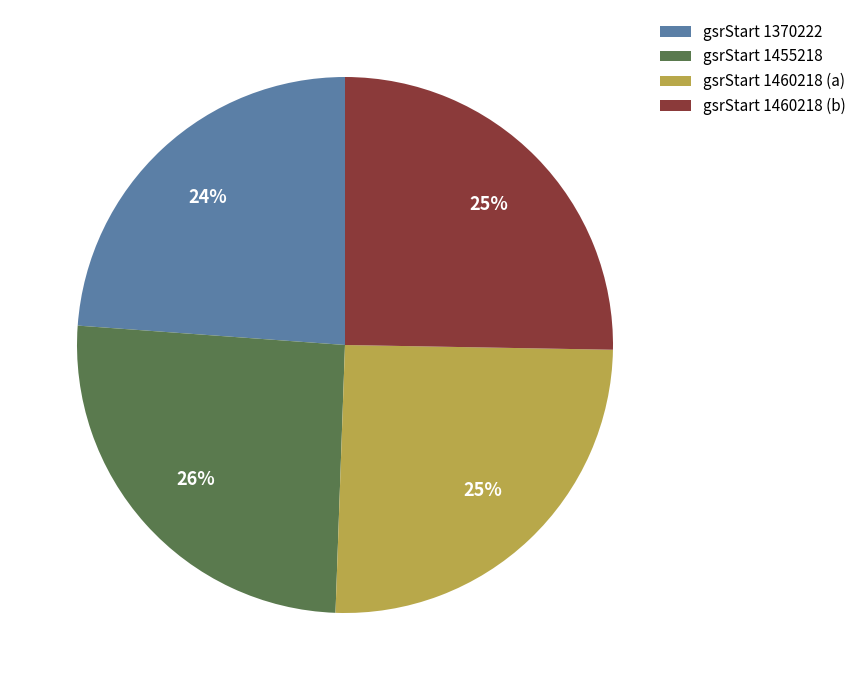

How many segments does this pie chart have?

4